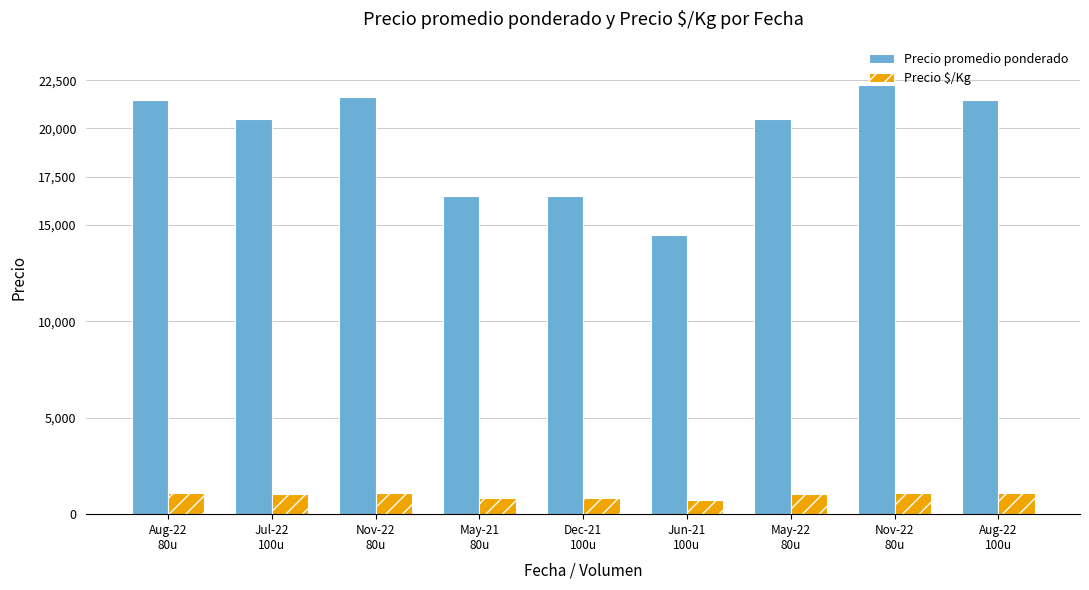

What are all the series names shown in the legend?

Precio promedio ponderado, Precio $/Kg